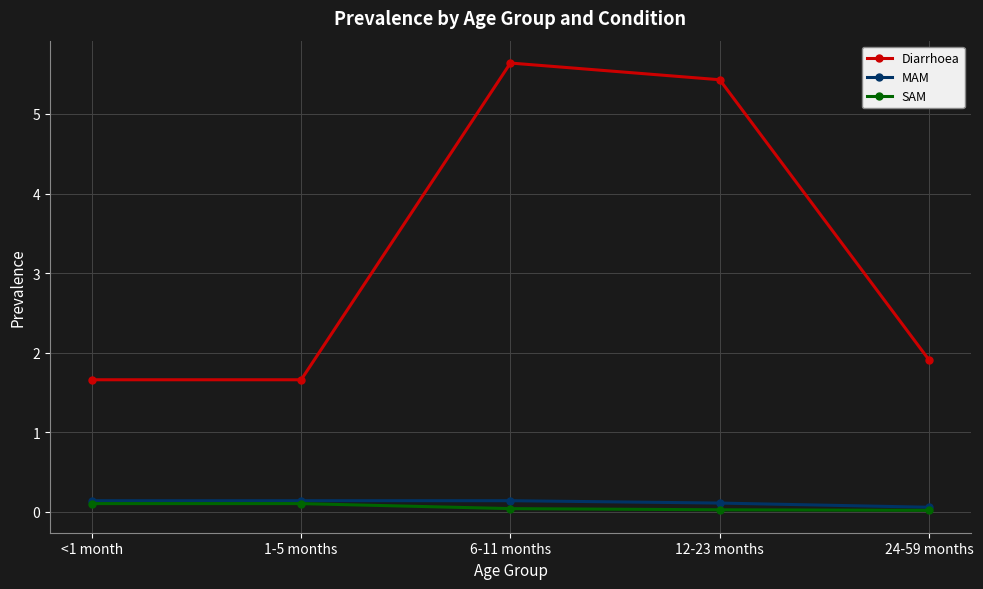

What is the sum of the Diarrhoea values at <1 month and 12-23 months?

7.1